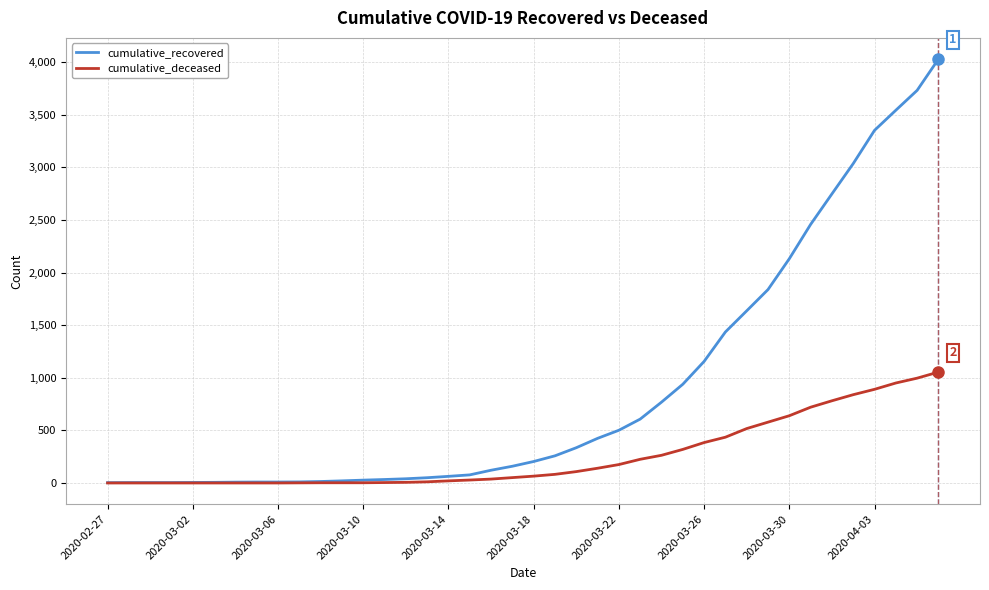

What is the highest value of the cumulative_deceased series?

1054